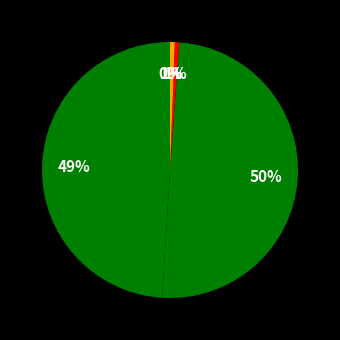

To the nearest percent, what is the average slice percentage?

20%